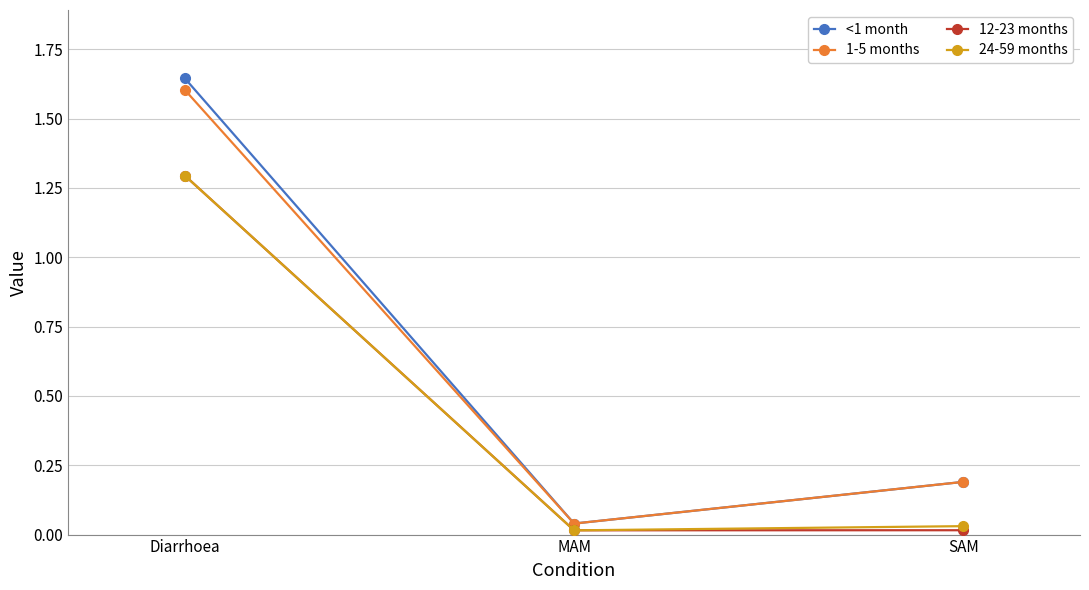

Which category has the lowest value in the <1 month series?

MAM